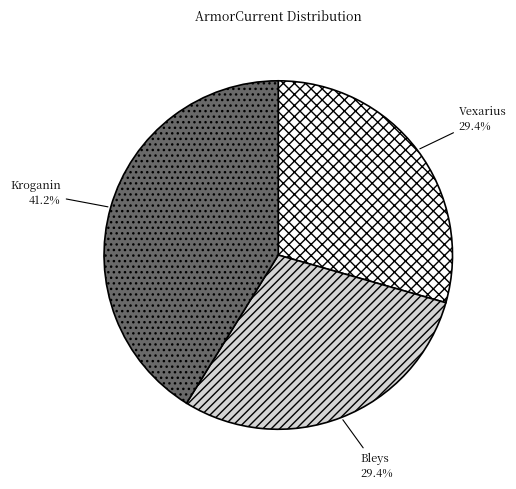

How many slices are in this pie chart?

3